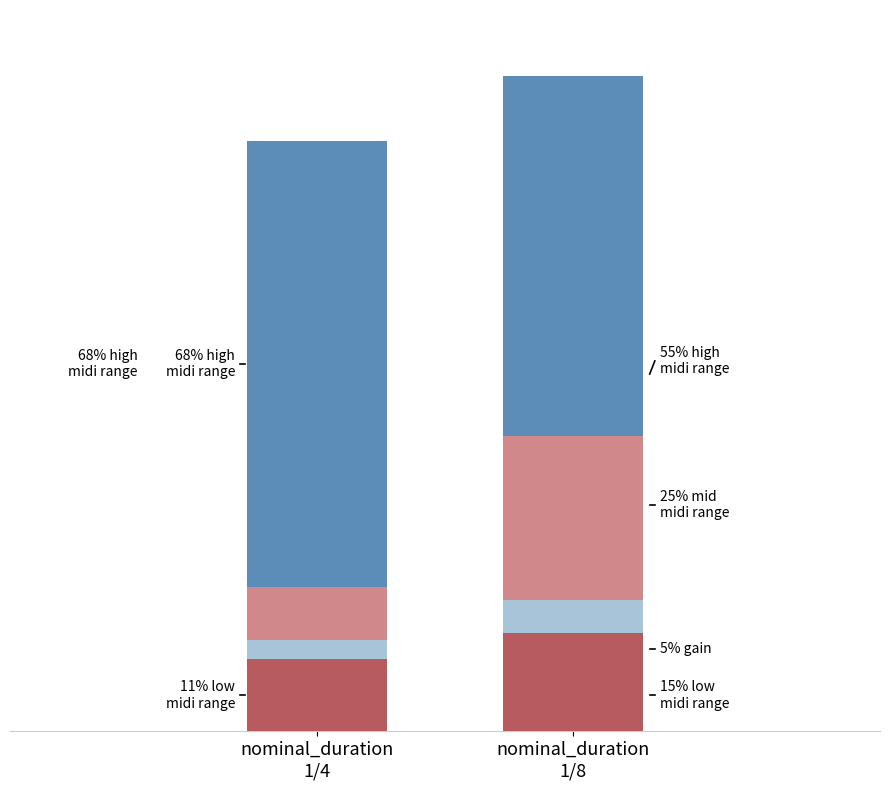

Are the bars horizontal?

No